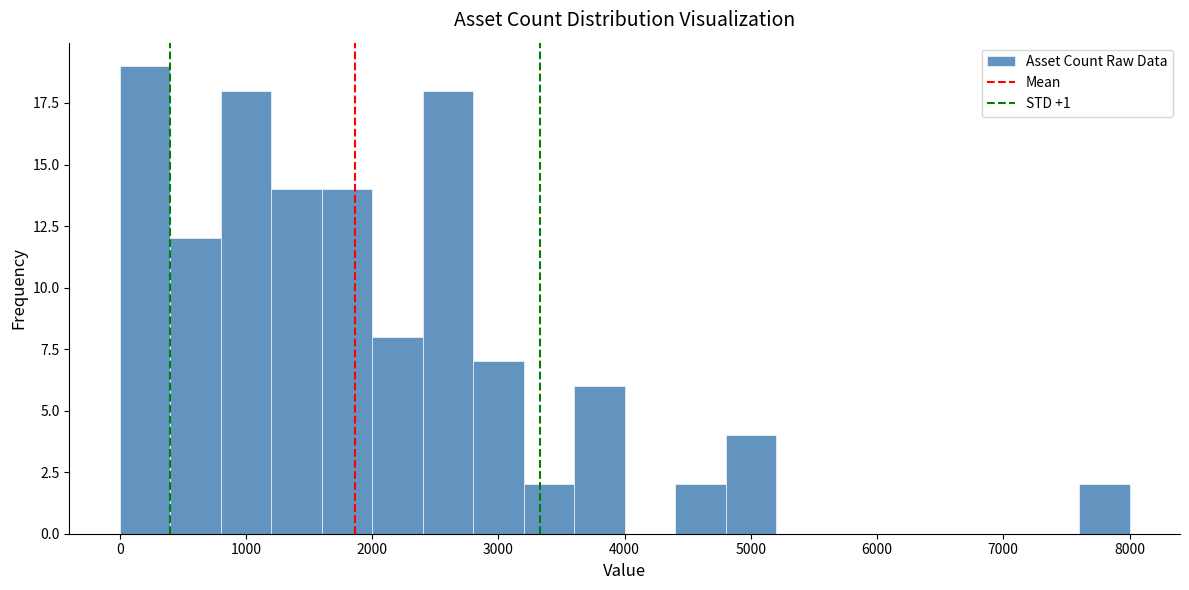

Read against the x-axis, roughly where is the centre of the tallest bar?

200